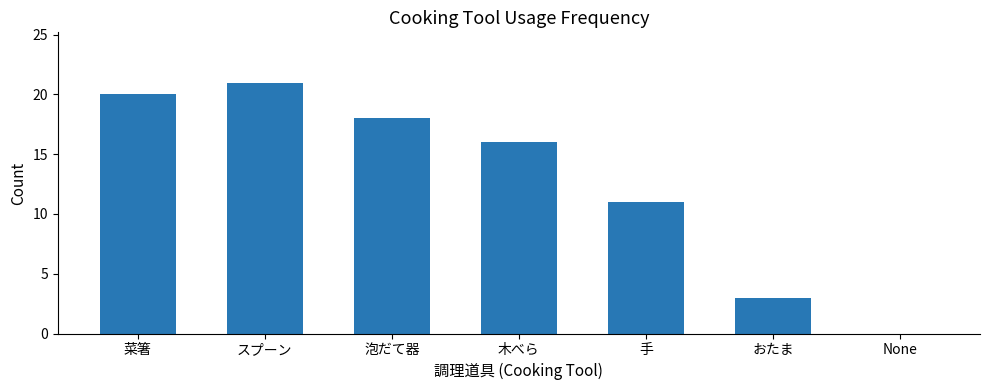

Is it true that the value at 木べら is 6?

False